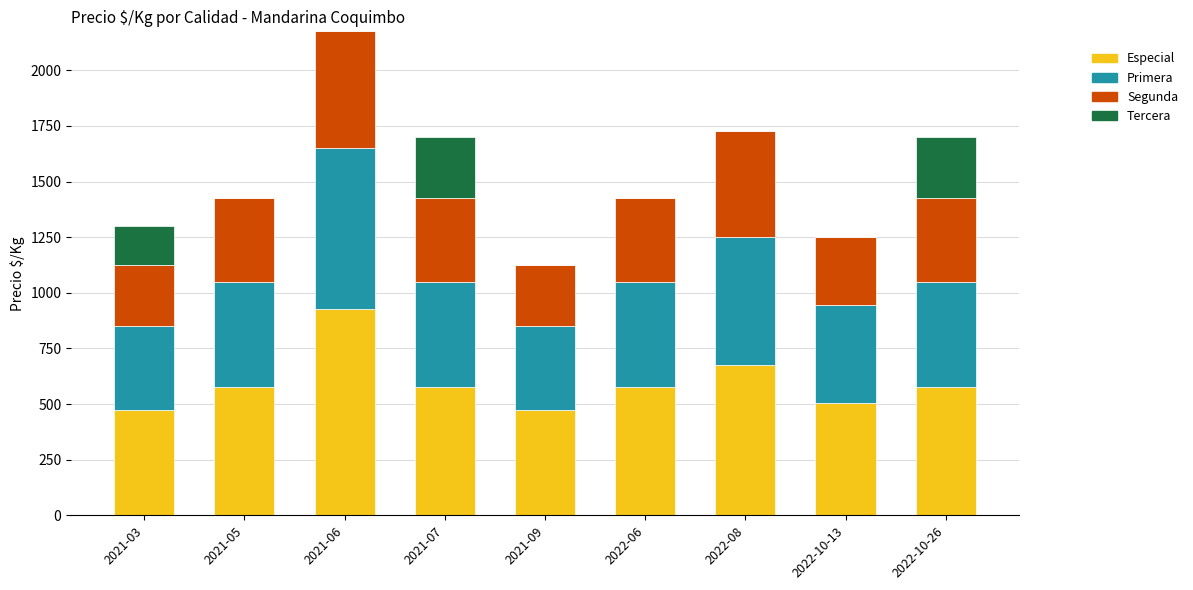

Which category has the highest value in the Especial series?

2021-06